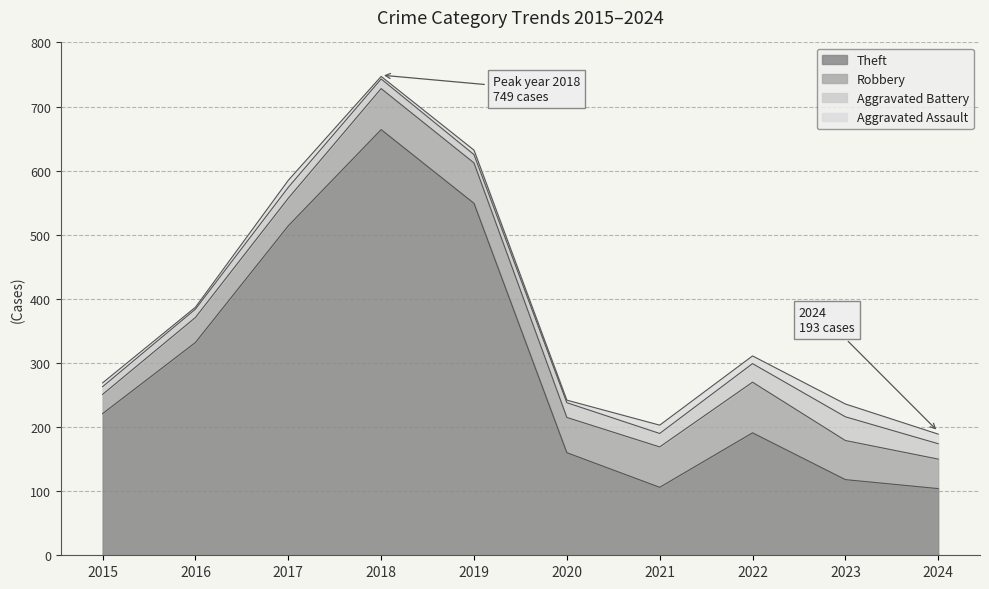

What is the average value of the Aggravated Assault series?

10